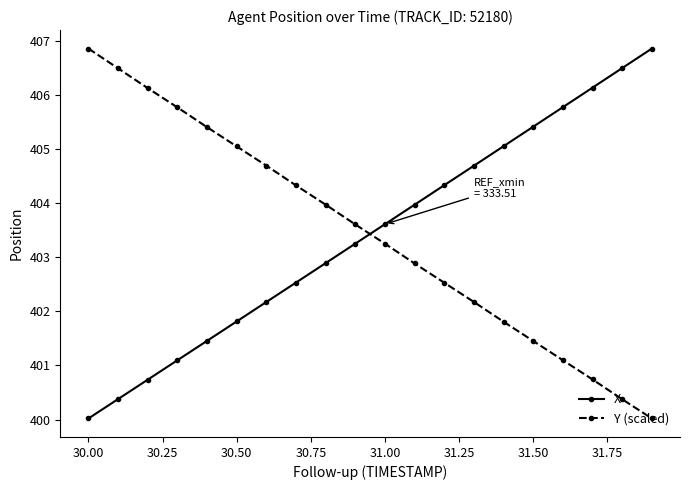

What is the smallest value displayed?

400.0